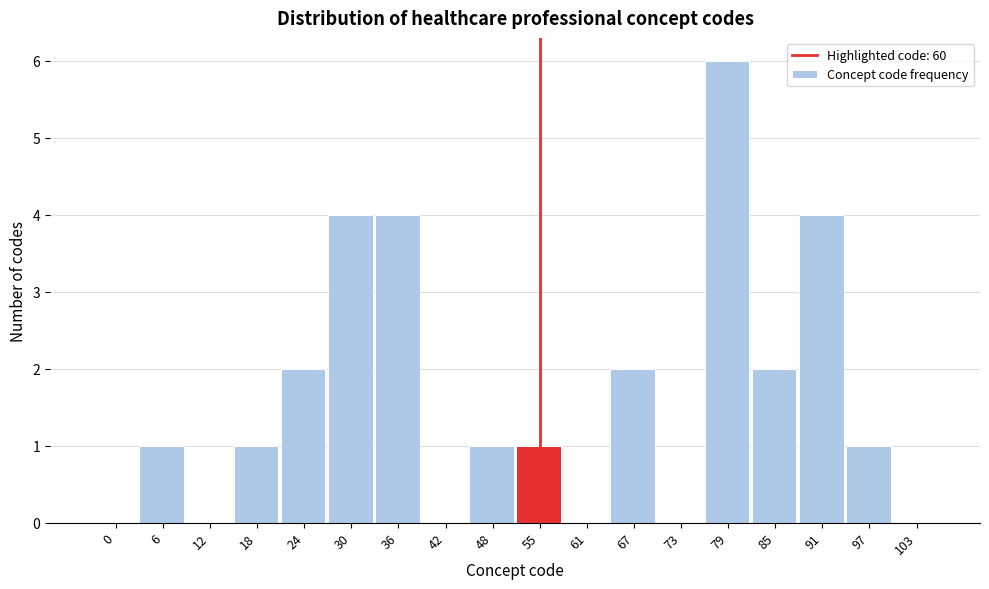

Reading left to right, transcribe all the data shown in this chart.

0=0	6=1	12=0	18=1	24=2	30=4	36=4	42=0	48=1	55=1	61=0	67=2	73=0	79=6	85=2	91=4	97=1	103=0